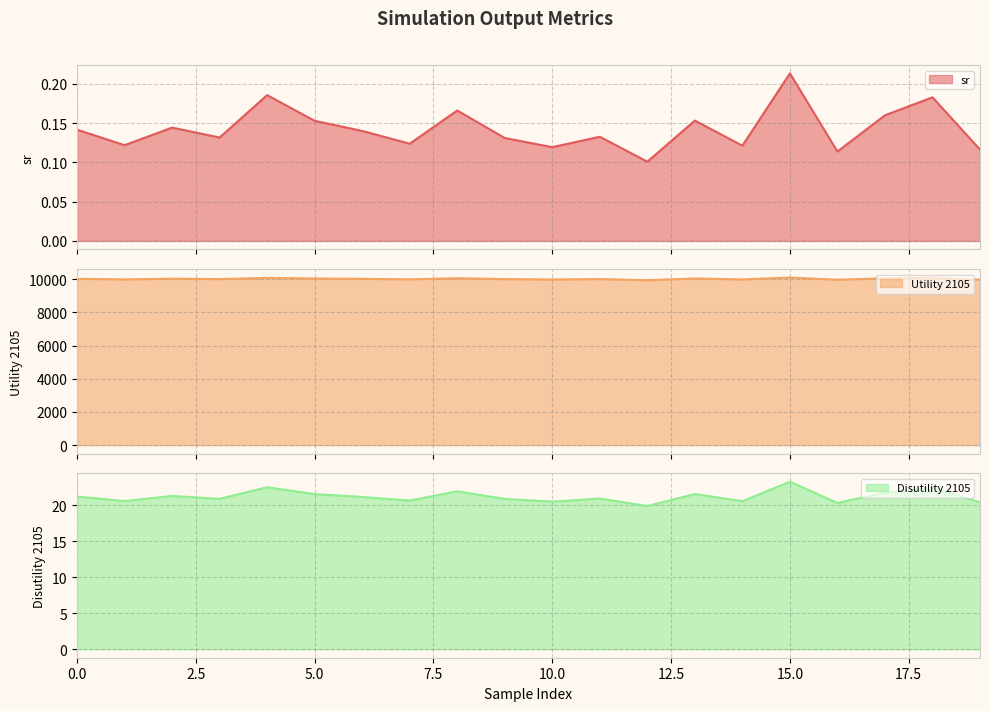

Where is Disutility 2105 nearest to the value 21?

11